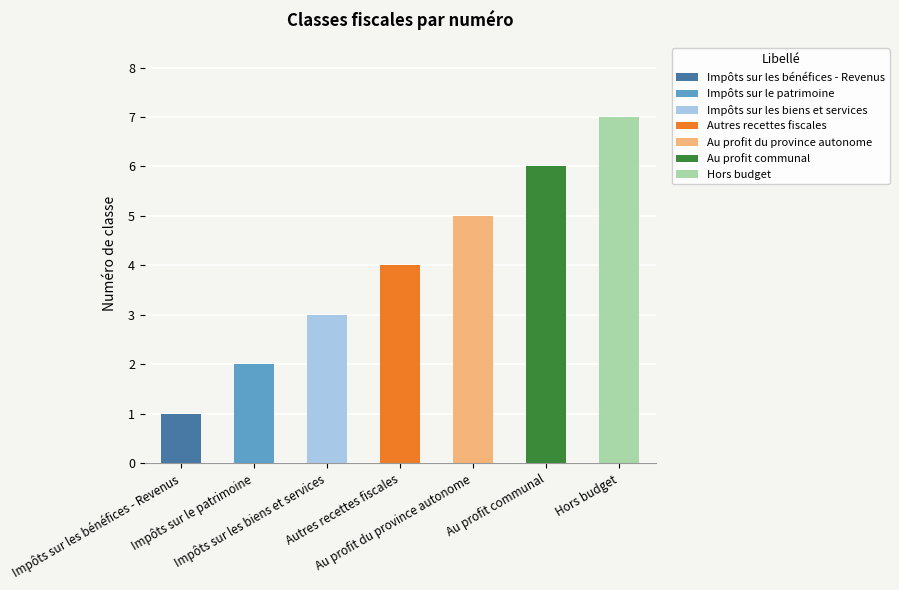

What value does the data have at Impôts sur les biens et services?

3